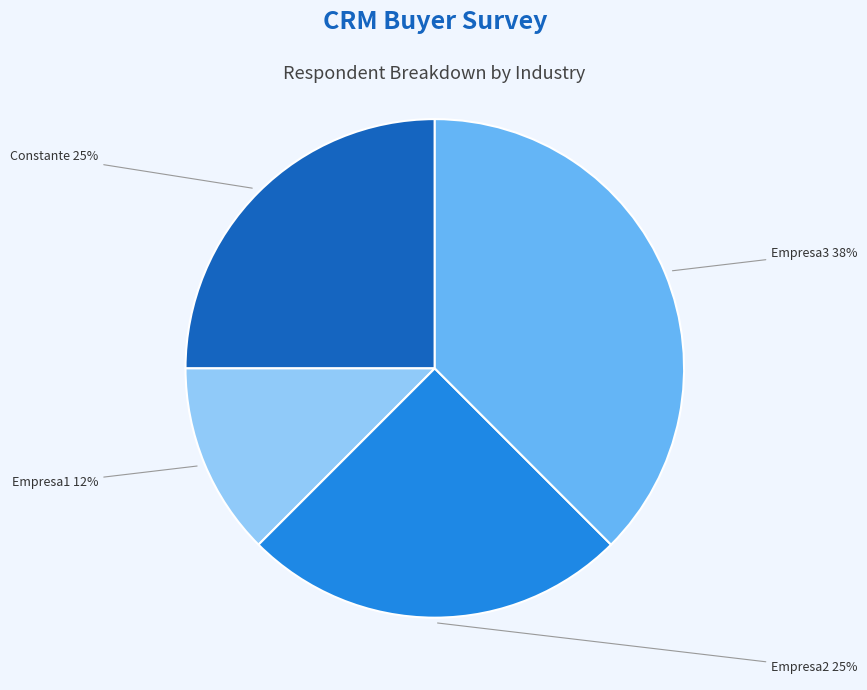

Does any single category account for the majority?

No